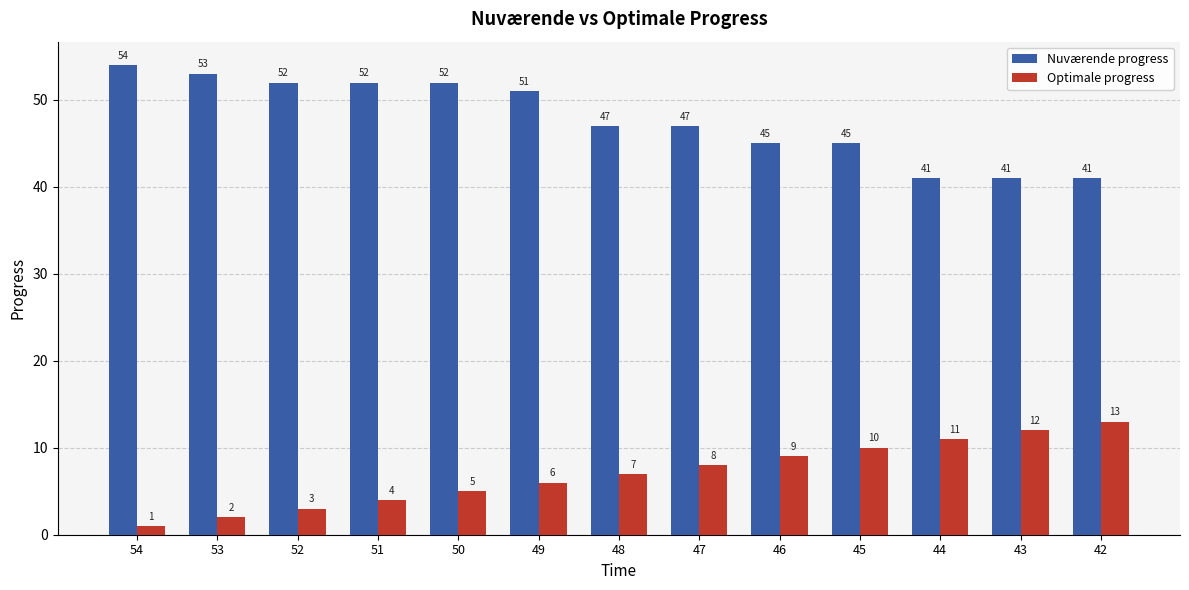

What is the total value across all series at 46?

54